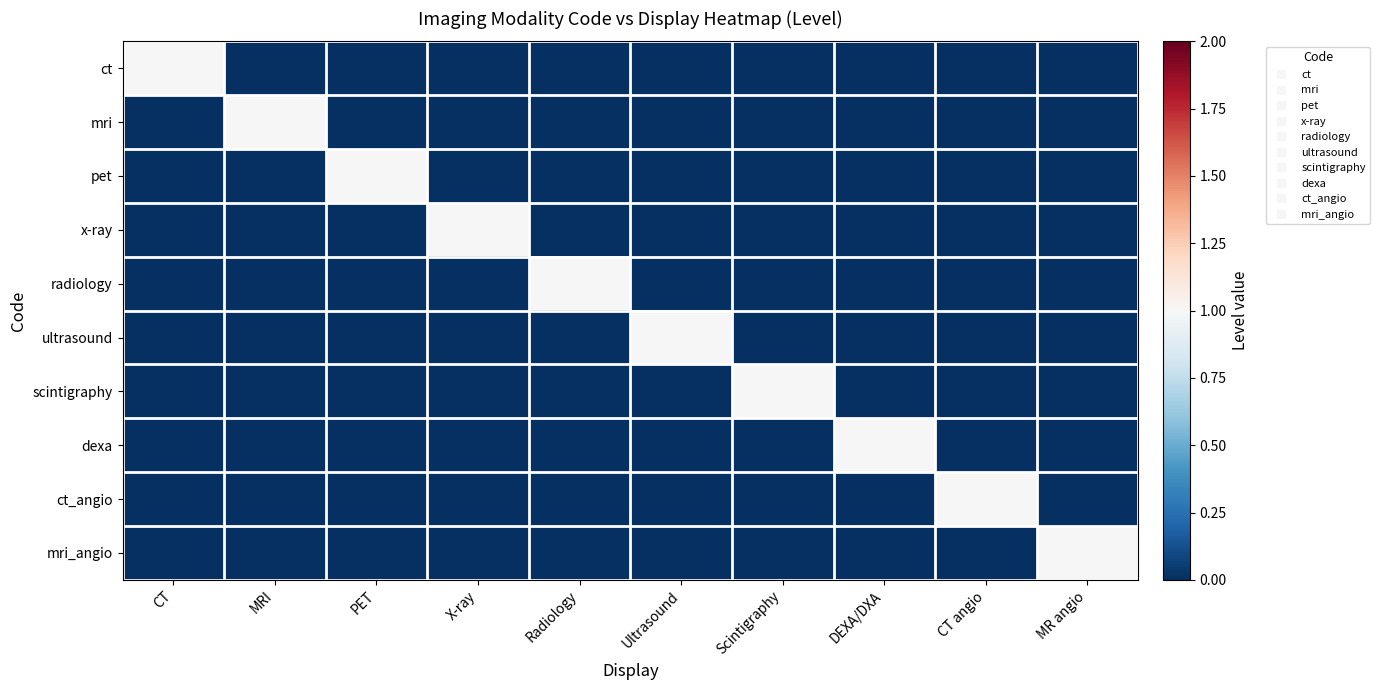

Reading left to right, transcribe all the data shown in this chart.

ct: CT=1	MRI=0	PET=0	X-ray=0	Radiology=0	Ultrasound=0	Scintigraphy=0	DEXA/DXA=0	CT angio=0	MR angio=0
mri: CT=0	MRI=1	PET=0	X-ray=0	Radiology=0	Ultrasound=0	Scintigraphy=0	DEXA/DXA=0	CT angio=0	MR angio=0
pet: CT=0	MRI=0	PET=1	X-ray=0	Radiology=0	Ultrasound=0	Scintigraphy=0	DEXA/DXA=0	CT angio=0	MR angio=0
x-ray: CT=0	MRI=0	PET=0	X-ray=1	Radiology=0	Ultrasound=0	Scintigraphy=0	DEXA/DXA=0	CT angio=0	MR angio=0
radiology: CT=0	MRI=0	PET=0	X-ray=0	Radiology=1	Ultrasound=0	Scintigraphy=0	DEXA/DXA=0	CT angio=0	MR angio=0
ultrasound: CT=0	MRI=0	PET=0	X-ray=0	Radiology=0	Ultrasound=1	Scintigraphy=0	DEXA/DXA=0	CT angio=0	MR angio=0
scintigraphy: CT=0	MRI=0	PET=0	X-ray=0	Radiology=0	Ultrasound=0	Scintigraphy=1	DEXA/DXA=0	CT angio=0	MR angio=0
dexa: CT=0	MRI=0	PET=0	X-ray=0	Radiology=0	Ultrasound=0	Scintigraphy=0	DEXA/DXA=1	CT angio=0	MR angio=0
ct_angio: CT=0	MRI=0	PET=0	X-ray=0	Radiology=0	Ultrasound=0	Scintigraphy=0	DEXA/DXA=0	CT angio=1	MR angio=0
mri_angio: CT=0	MRI=0	PET=0	X-ray=0	Radiology=0	Ultrasound=0	Scintigraphy=0	DEXA/DXA=0	CT angio=0	MR angio=1